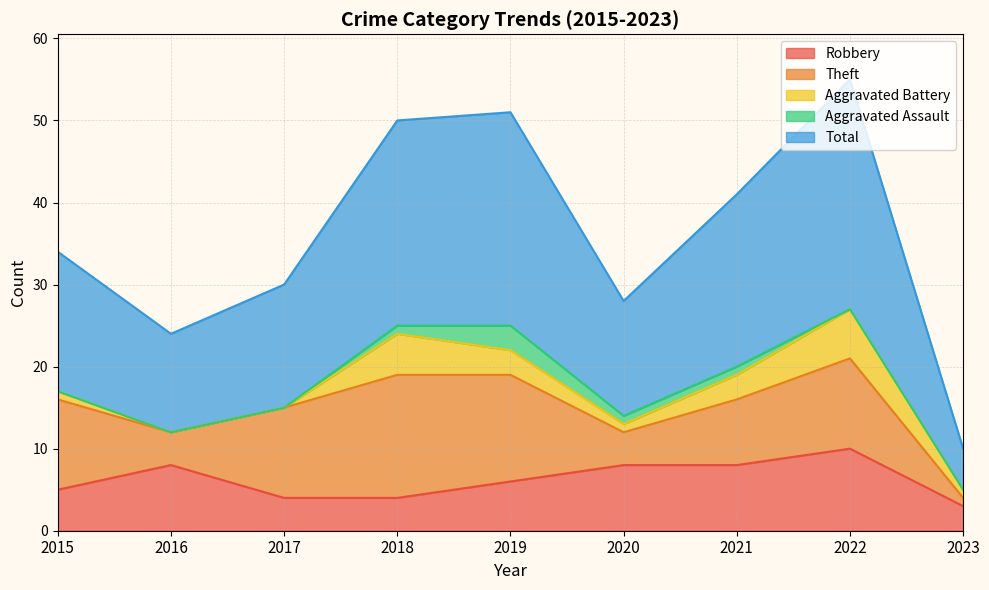

Reading left to right, transcribe all the data shown in this chart.

Robbery: 2015=5	2016=8	2017=4	2018=4	2019=6	2020=8	2021=8	2022=10	2023=3
Theft: 2015=11	2016=4	2017=11	2018=15	2019=13	2020=4	2021=8	2022=11	2023=1
Aggravated Battery: 2015=1	2016=0	2017=0	2018=5	2019=3	2020=1	2021=3	2022=6	2023=1
Aggravated Assault: 2015=0	2016=0	2017=0	2018=1	2019=3	2020=1	2021=1	2022=0	2023=0
Total: 2015=17	2016=12	2017=15	2018=25	2019=26	2020=14	2021=21	2022=28	2023=5